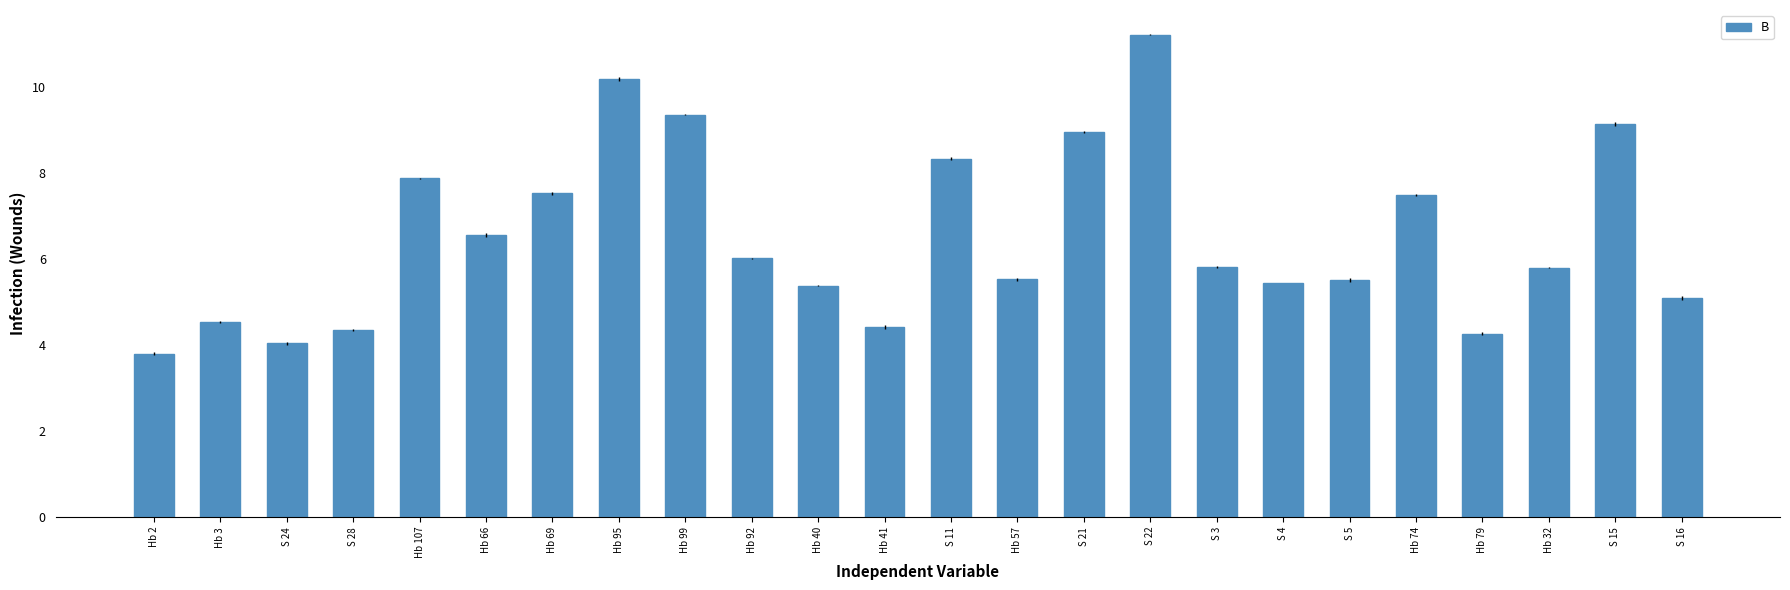

Read the value at S 24.

4.0